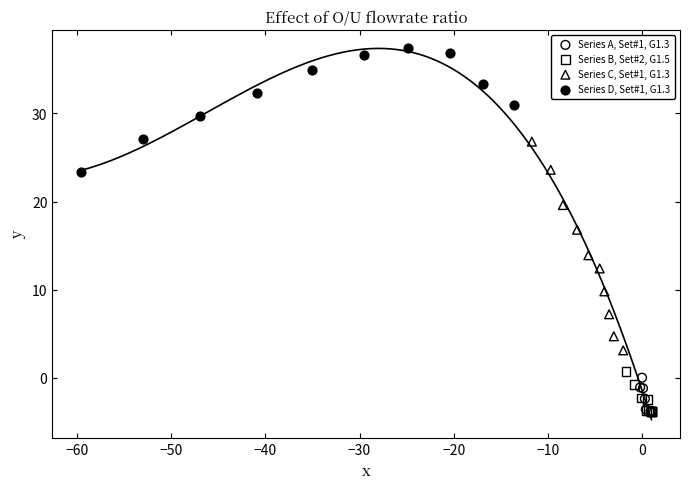

Which series reaches the maximum Y coordinate?

Series D, Set#1, G1.3